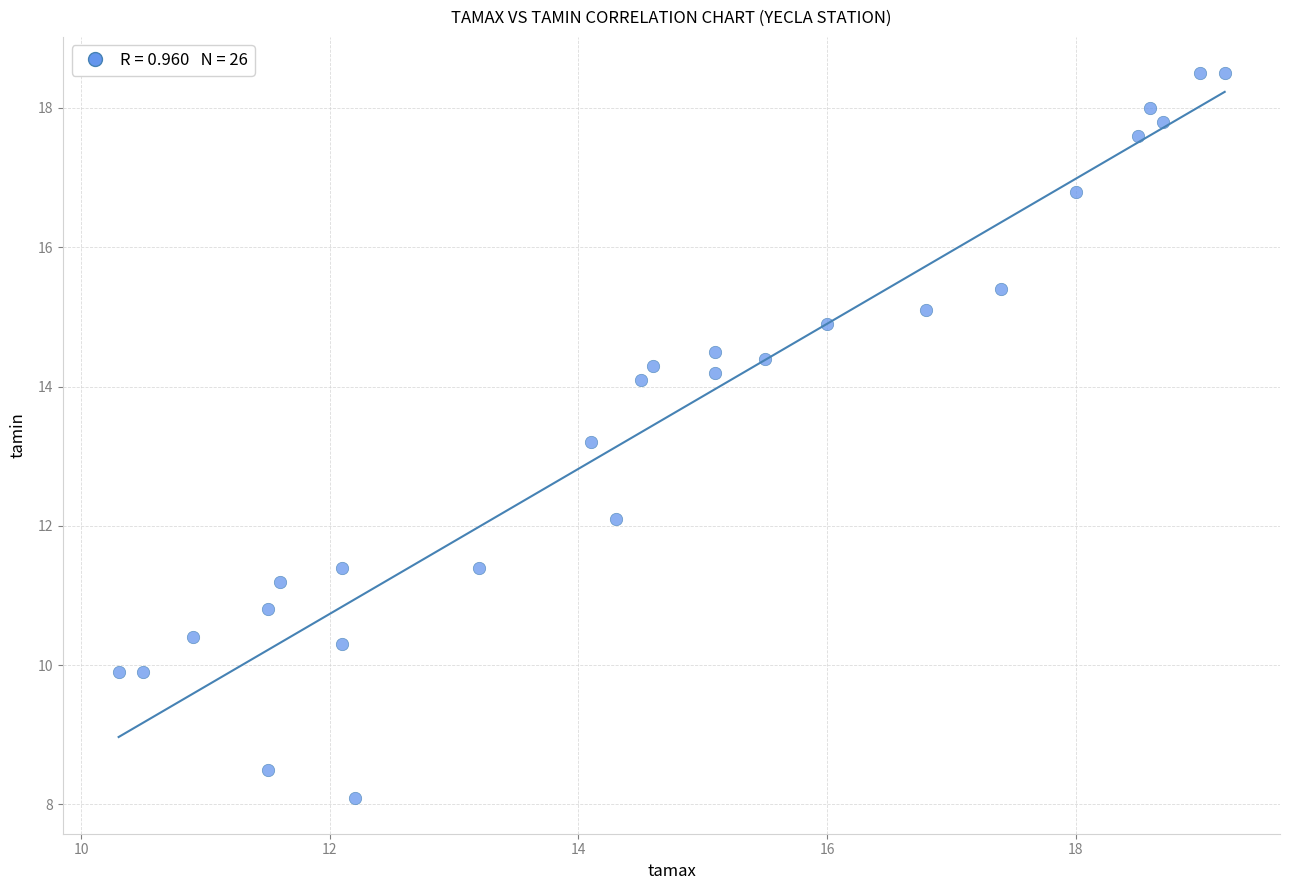

What Y value in the scatter plot is closest to 13?

13.2